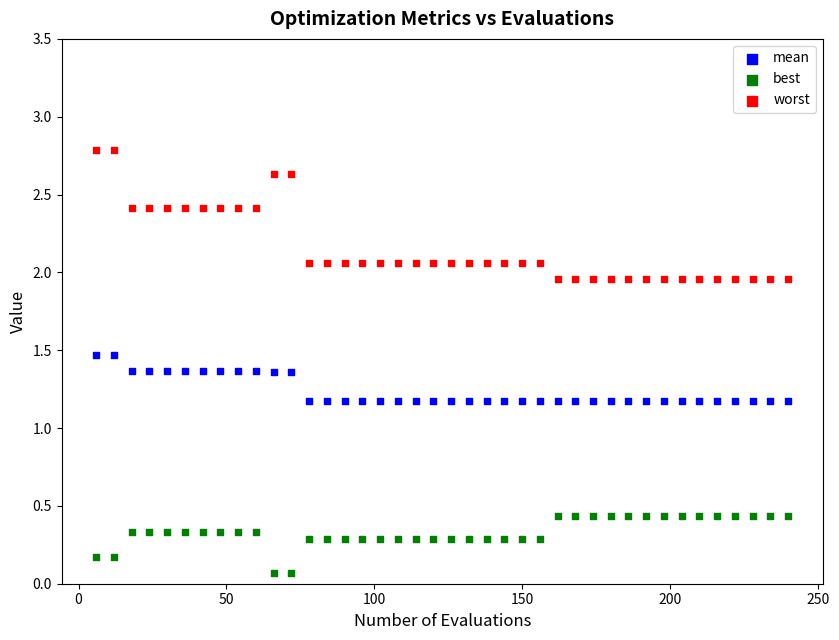

Across all data points, what is the range of X values (max minus min)?

234.0